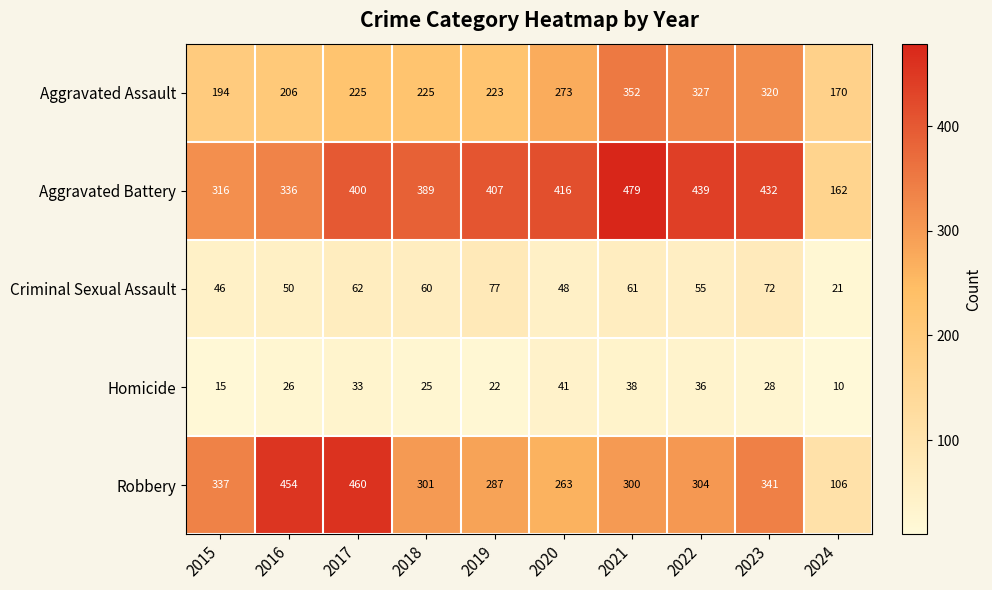

Rank the series by their maximum value, from highest to lowest.

Aggravated Battery, Robbery, Aggravated Assault, Criminal Sexual Assault, Homicide